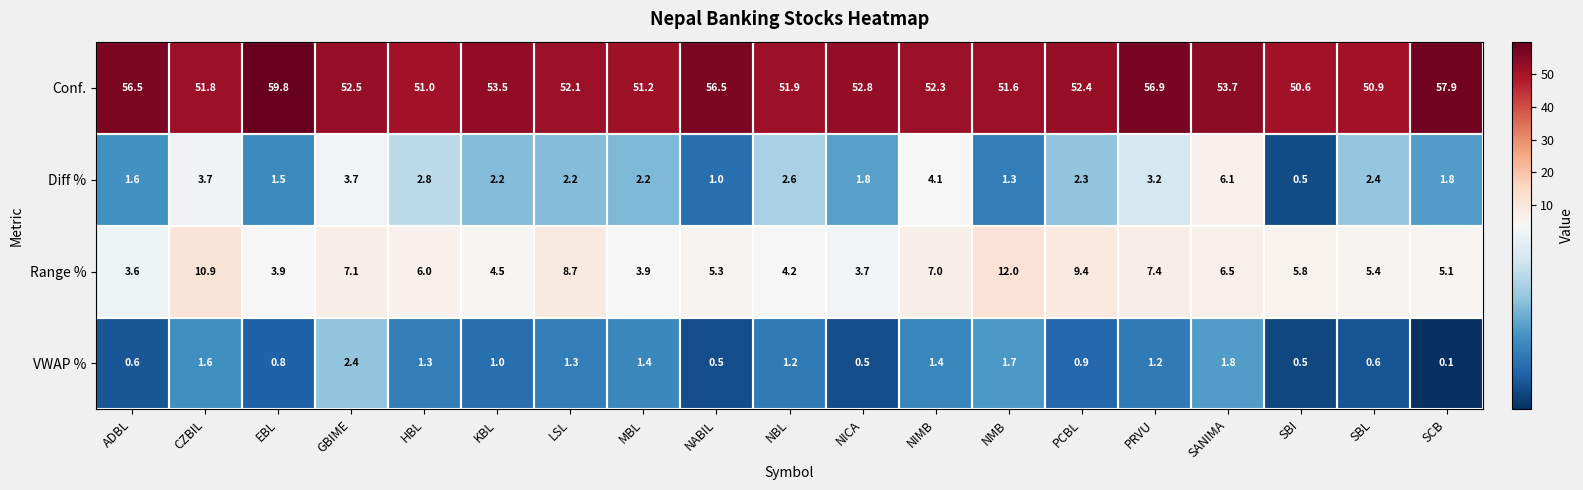

Rank the series by their maximum value, from lowest to highest.

VWAP %, Diff %, Range %, Conf.